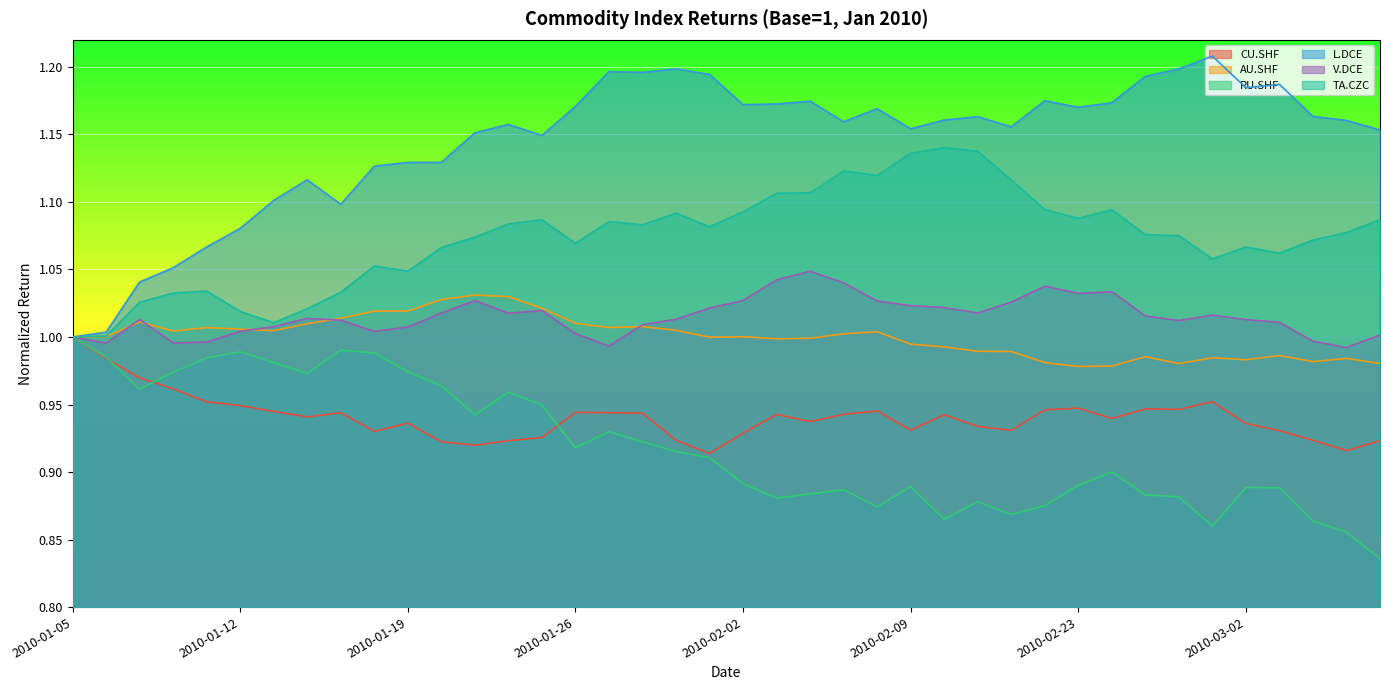

What are all the series names shown in the legend?

CU.SHF, AU.SHF, RU.SHF, L.DCE, V.DCE, TA.CZC